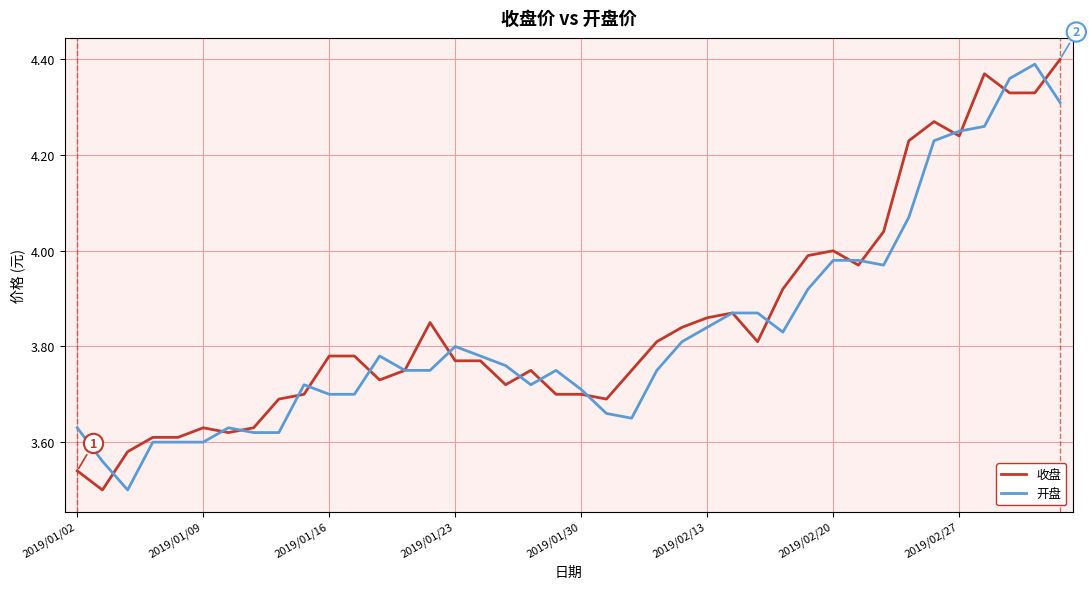

In 开盘, how many points are lower than both neighbors (excluding endpoints)?

5